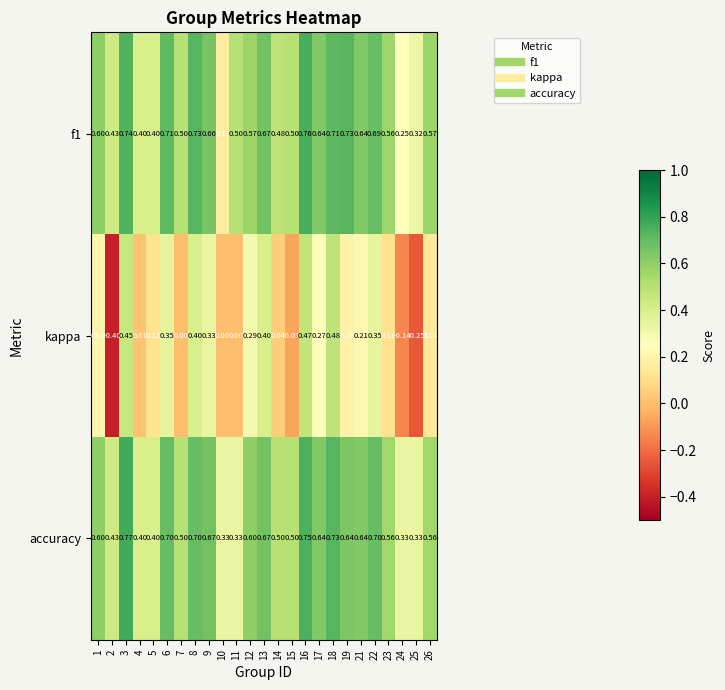

Which series has the largest total across all categories?

accuracy